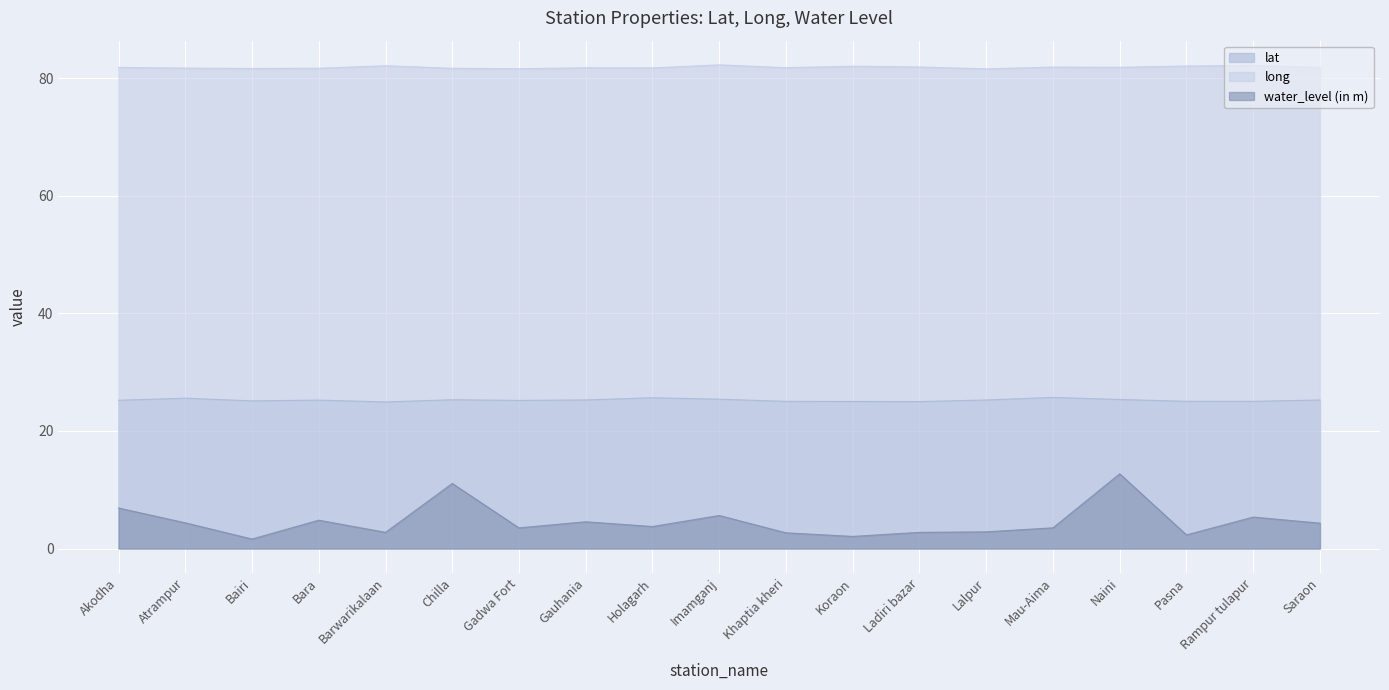

Reading left to right, transcribe all the data shown in this chart.

lat: Akodha=25.2	Atrampur=25.6	Bairi=25.1	Bara=25.2	Barwarikalaan=24.9	Chilla=25.3	Gadwa Fort=25.2	Gauhania=25.3	Holagarh=25.6	Imamganj=25.4	Khaptia kheri=25.0	Koraon=25.0	Ladiri bazar=25.0	Lalpur=25.3	Mau-Aima=25.7	Naini=25.4	Pasna=25.0	Rampur tulapur=25.0	Saraon=25.3
long: Akodha=81.9	Atrampur=81.7	Bairi=81.7	Bara=81.7	Barwarikalaan=82.1	Chilla=81.7	Gadwa Fort=81.6	Gauhania=81.8	Holagarh=81.8	Imamganj=82.3	Khaptia kheri=81.8	Koraon=82.1	Ladiri bazar=81.9	Lalpur=81.6	Mau-Aima=81.9	Naini=81.9	Pasna=82.1	Rampur tulapur=82.2	Saraon=81.8
water_level (in m): Akodha=6.9	Atrampur=4.4	Bairi=1.6	Bara=4.8	Barwarikalaan=2.8	Chilla=11.1	Gadwa Fort=3.5	Gauhania=4.5	Holagarh=3.7	Imamganj=5.6	Khaptia kheri=2.7	Koraon=2.1	Ladiri bazar=2.8	Lalpur=2.8	Mau-Aima=3.5	Naini=12.7	Pasna=2.3	Rampur tulapur=5.3	Saraon=4.3